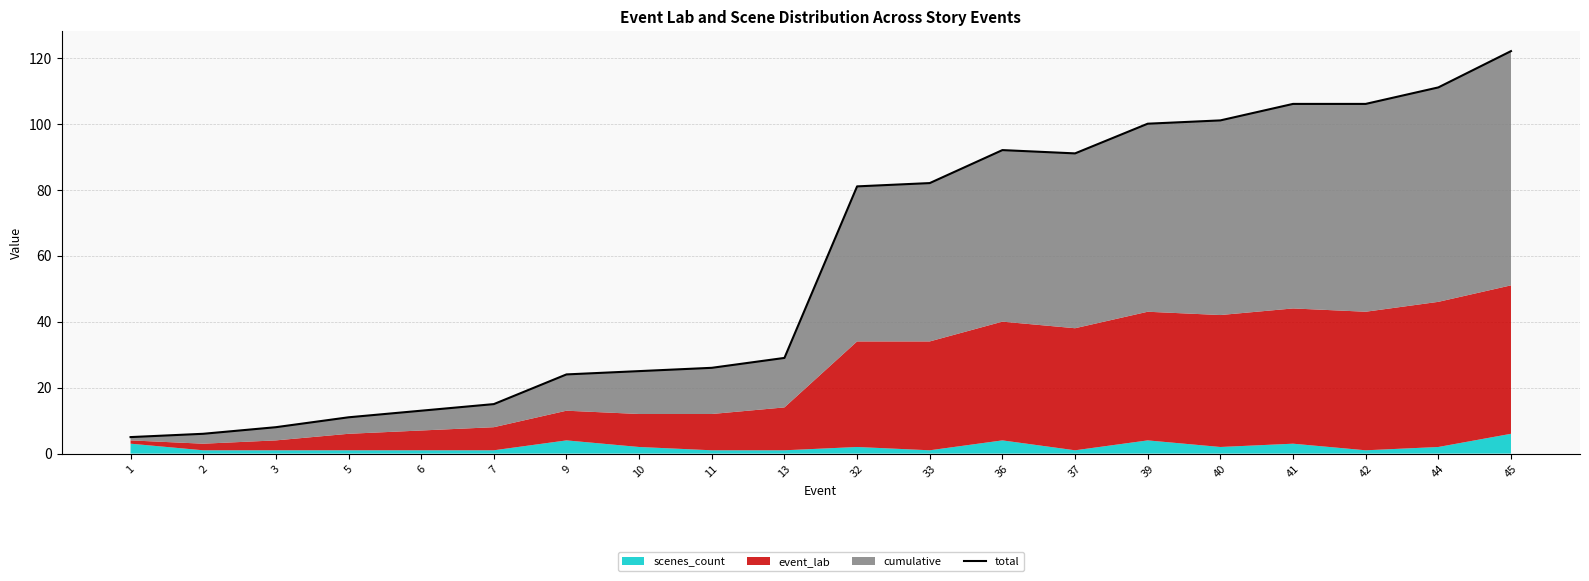

What is the ratio of the value at 5 to the value at 9?

0.5